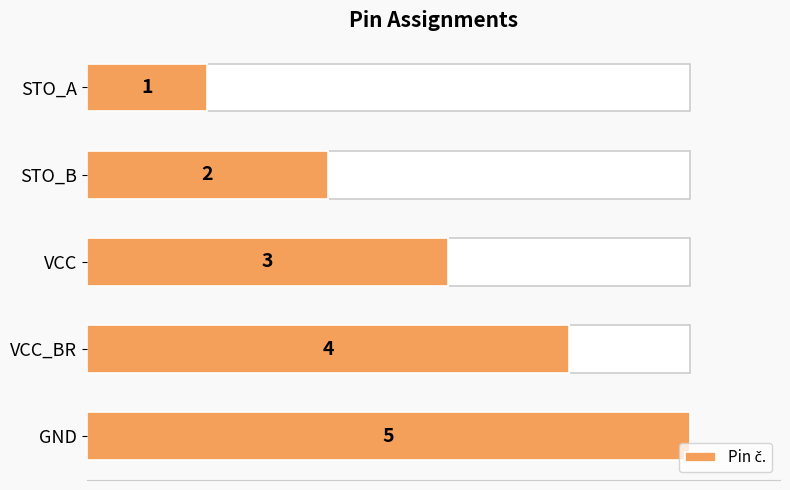

The value at STO_A is 1. True or false?

True